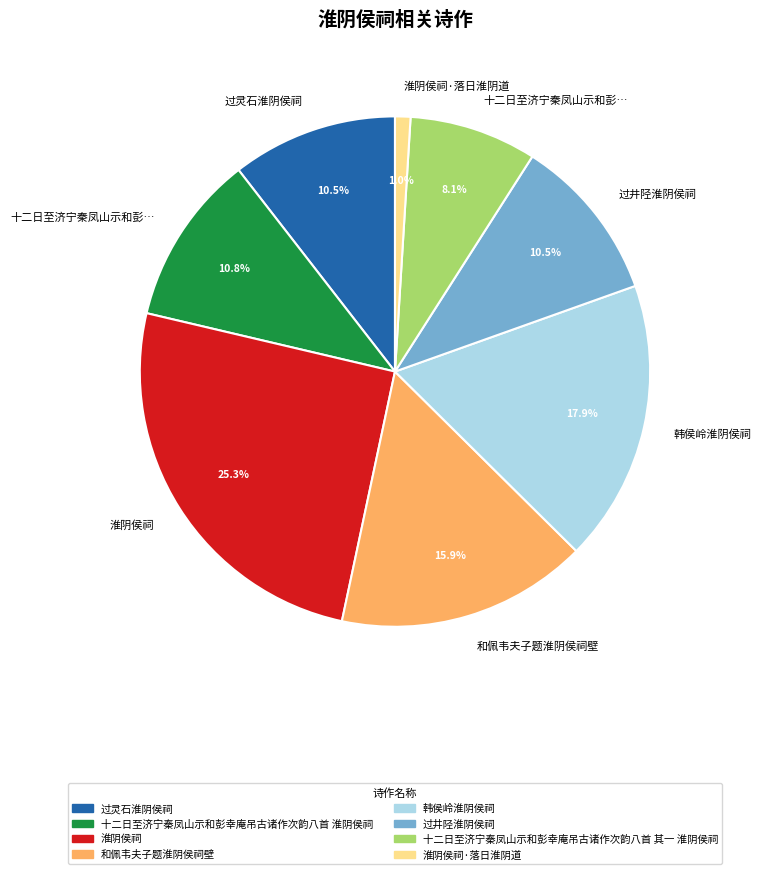

How many slices are in this pie chart?

8